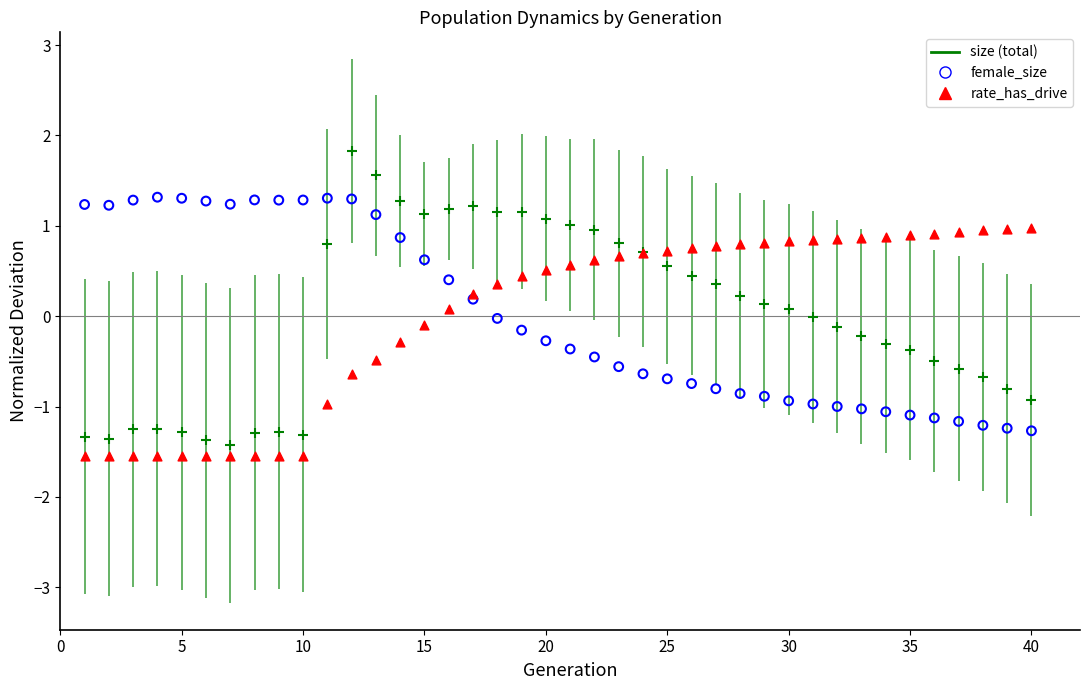

What is the X range (max minus min) for the scatter plot?

39.0